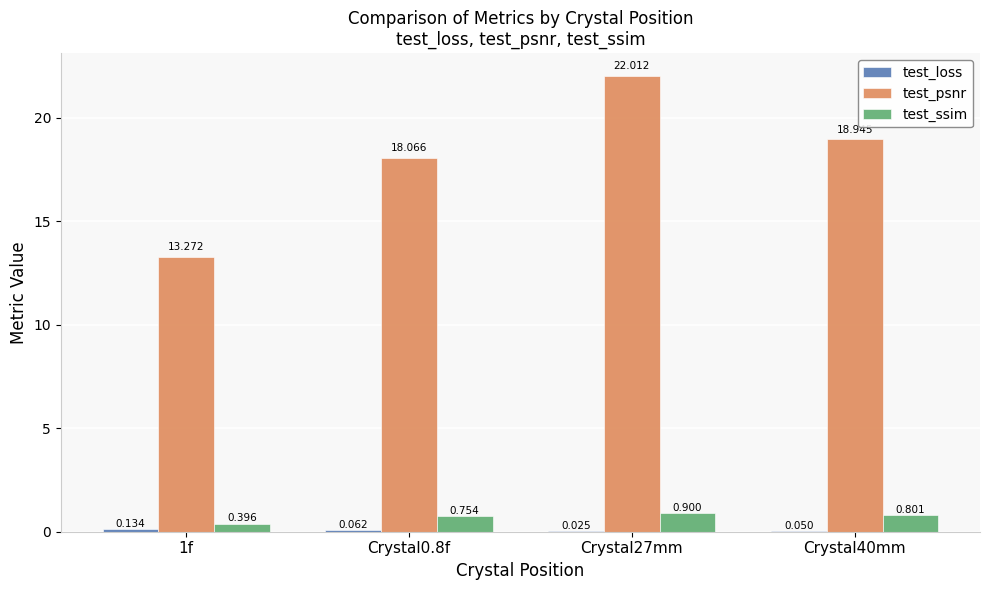

Which series has the widest spread of values?

test_psnr